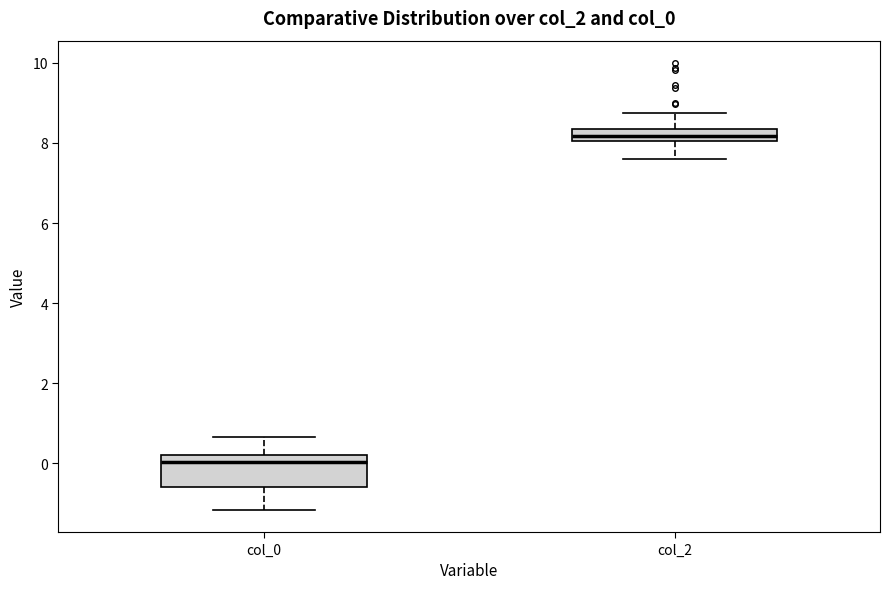

Reading left to right, read every box against the y-axis: the position of its median line, the range the box covers, and the ends of its whiskers. The values are not printed on the chart, so give them approximately, as read against the axis.

col_0: median 0.0, box -0.6 to 0.2, whiskers -1.2 to 0.6
col_2: median 8.2, box 8.0 to 8.4, whiskers 7.6 to 8.8